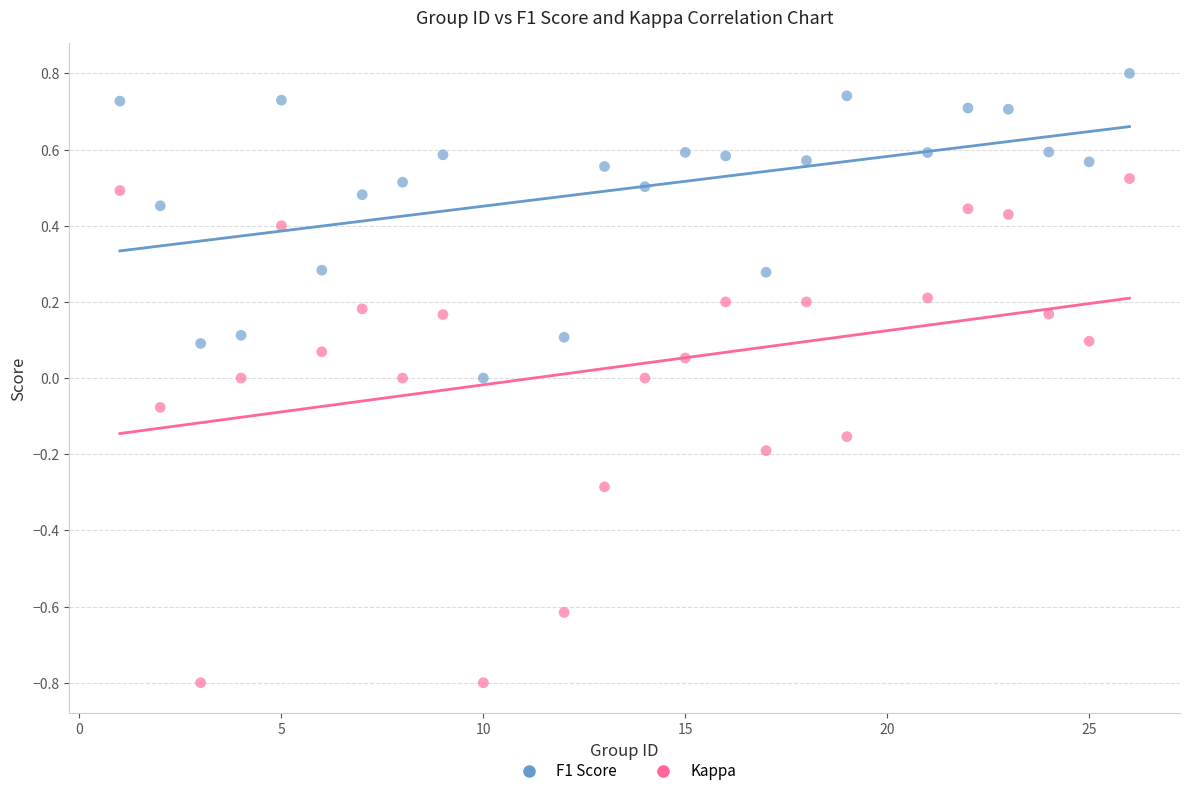

Which series contains the lowest Y value?

Kappa